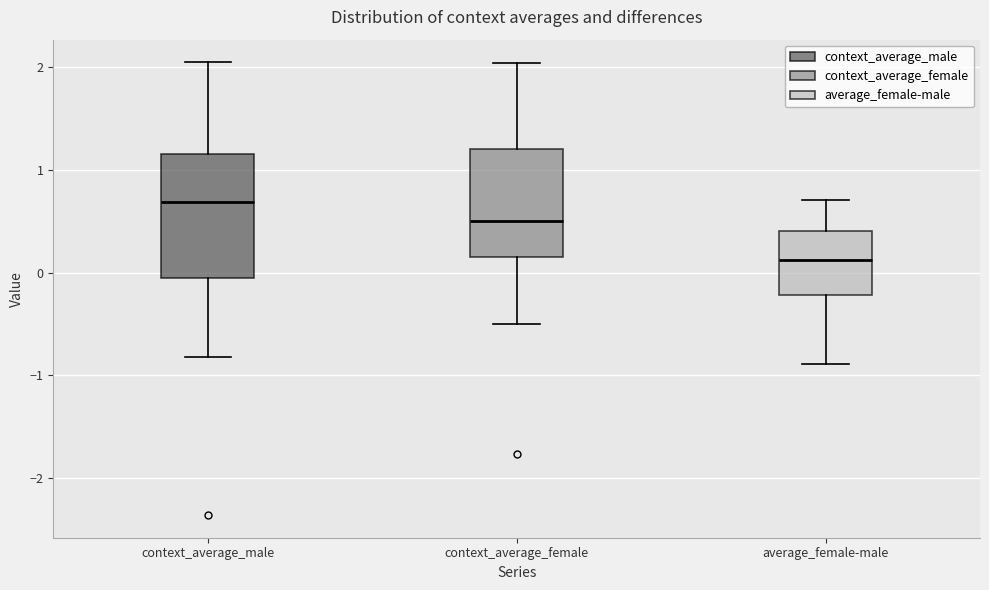

Reading left to right, read every box against the y-axis: the position of its median line, the range the box covers, and the ends of its whiskers. The values are not printed on the chart, so give them approximately, as read against the axis.

context_average_male: median 0.7, box -0.1 to 1.2, whiskers -0.8 to 2.1
context_average_female: median 0.5, box 0.1 to 1.2, whiskers -0.5 to 2.0
average_female-male: median 0.1, box -0.2 to 0.4, whiskers -0.9 to 0.7